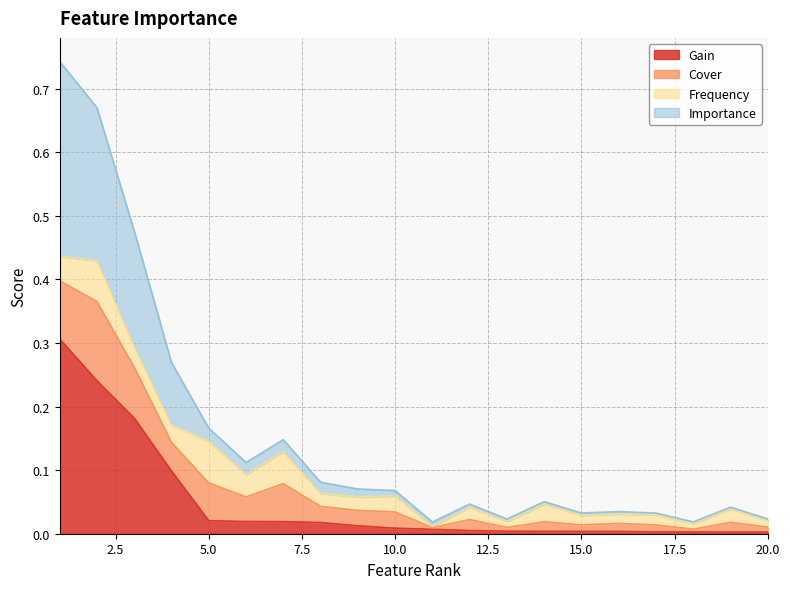

At which category is the sum across all series the highest?

1